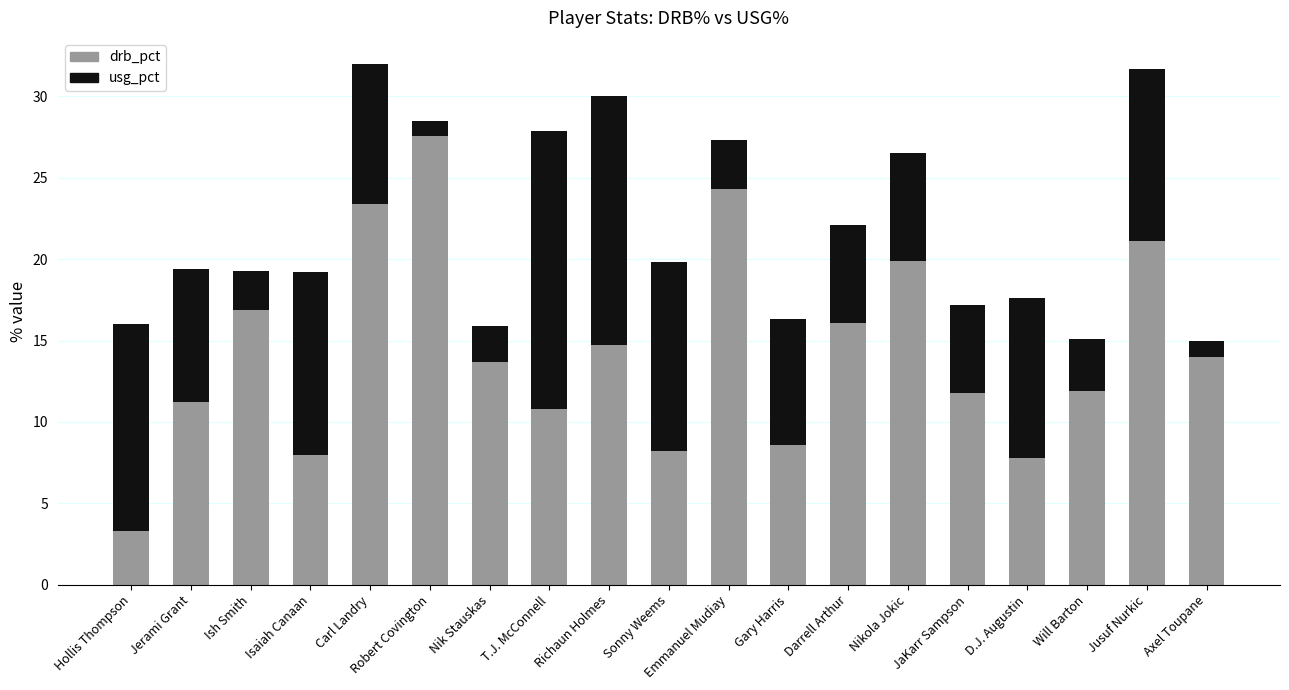

What is the difference between the drb_pct values at T.J. McConnell and Emmanuel Mudiay?

13.5